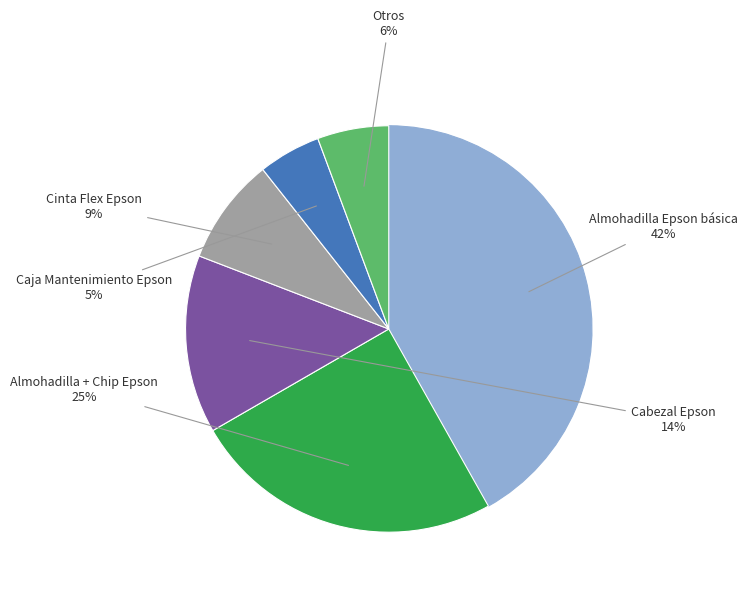

How many segments does this pie chart have?

6